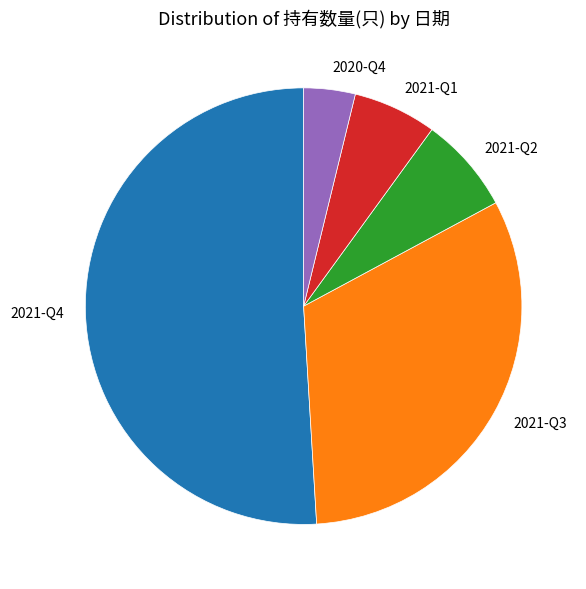

How many slices are in this pie chart?

5